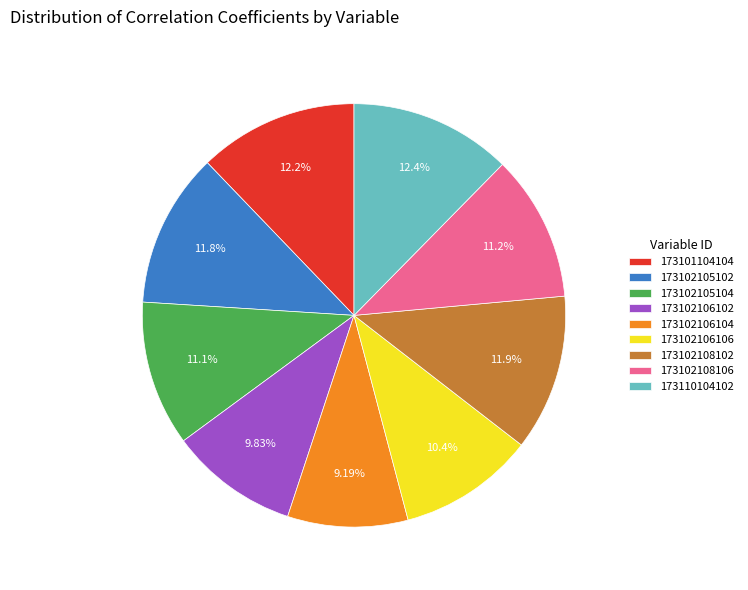

Do 173102108106 and 173102105102 together represent more than half of the pie?

No